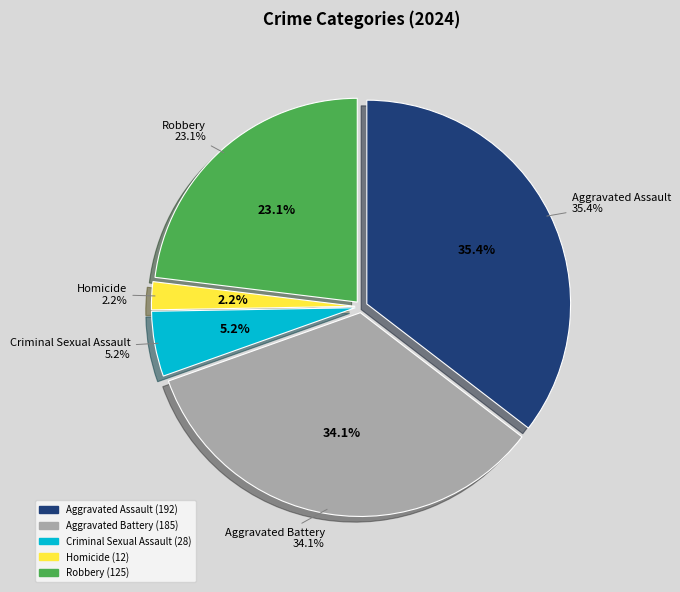

Is there any slice that represents more than half of the pie?

No